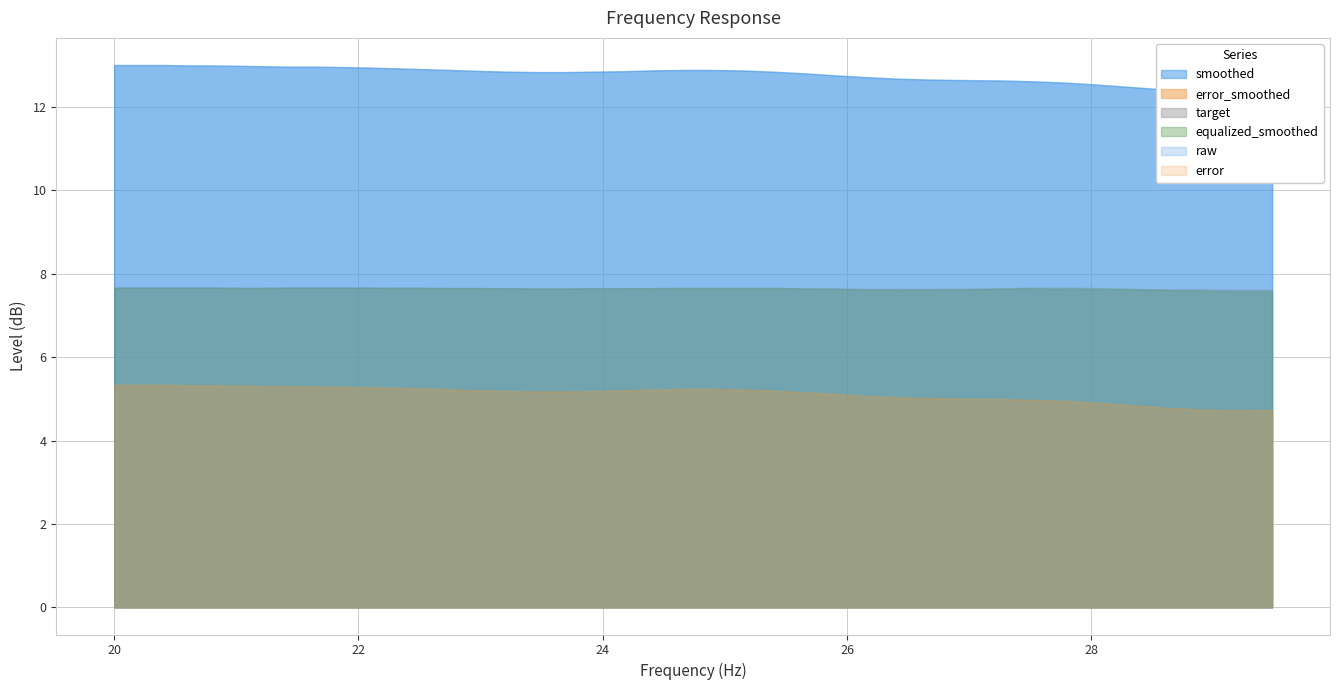

Reading right to left, list all the values displayed in this chart.

smoothed: 12.4	12.3	12.4	12.4	12.5	12.5	12.6	12.6	12.6	12.7	12.7	12.7	12.7	12.8	12.8	12.8	12.9	12.9	12.9	12.9	12.9	12.8	12.8	12.8	12.8	12.9	12.9	12.9	12.9	12.9	13.0	13.0	13.0	13.0	13.0	13.0	13.0	13.0	13.0	13.0
raw: 12.3	12.3	12.4	12.4	12.5	12.5	12.6	12.6	12.6	12.6	12.7	12.7	12.7	12.8	12.8	12.8	12.9	12.9	12.9	12.9	12.9	12.8	12.8	12.8	12.8	12.9	12.9	12.9	12.9	12.9	13.0	13.0	13.0	13.0	13.0	13.0	13.0	13.0	13.0	13.0
error_smoothed: 4.7	4.7	4.8	4.8	4.8	4.9	5.0	5.0	5.0	5.0	5.0	5.0	5.1	5.1	5.2	5.2	5.2	5.2	5.2	5.2	5.2	5.2	5.2	5.2	5.2	5.2	5.2	5.2	5.3	5.3	5.3	5.3	5.3	5.3	5.3	5.3	5.3	5.3	5.3	5.3
target: 7.6	7.6	7.6	7.6	7.6	7.6	7.6	7.6	7.6	7.6	7.6	7.6	7.6	7.7	7.7	7.7	7.7	7.7	7.7	7.7	7.7	7.7	7.7	7.7	7.7	7.7	7.7	7.7	7.7	7.7	7.7	7.7	7.7	7.7	7.7	7.7	7.7	7.7	7.7	7.7
equalized_smoothed: 7.6	7.6	7.6	7.6	7.6	7.7	7.7	7.7	7.7	7.6	7.6	7.6	7.6	7.6	7.7	7.7	7.7	7.7	7.7	7.7	7.7	7.7	7.6	7.6	7.7	7.7	7.7	7.7	7.7	7.7	7.7	7.7	7.7	7.7	7.7	7.7	7.7	7.7	7.7	7.7
error: 4.7	4.7	4.7	4.8	4.8	4.9	5.0	5.0	5.0	5.0	5.0	5.0	5.1	5.1	5.2	5.2	5.2	5.2	5.2	5.2	5.2	5.2	5.2	5.2	5.2	5.2	5.2	5.2	5.3	5.3	5.3	5.3	5.3	5.3	5.3	5.3	5.3	5.3	5.3	5.3